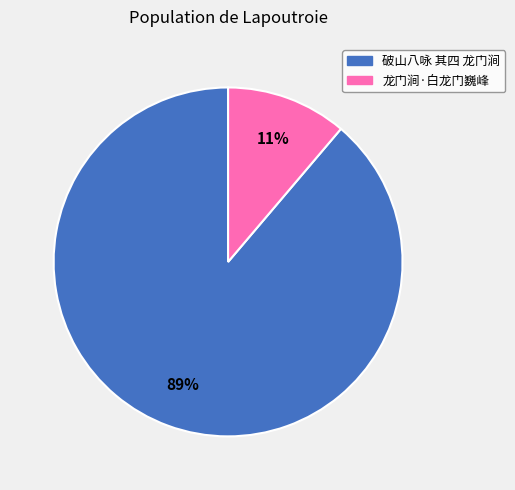

To the nearest percent, what percentage of the pie is 龙门涧·白龙门巍峰?

11%